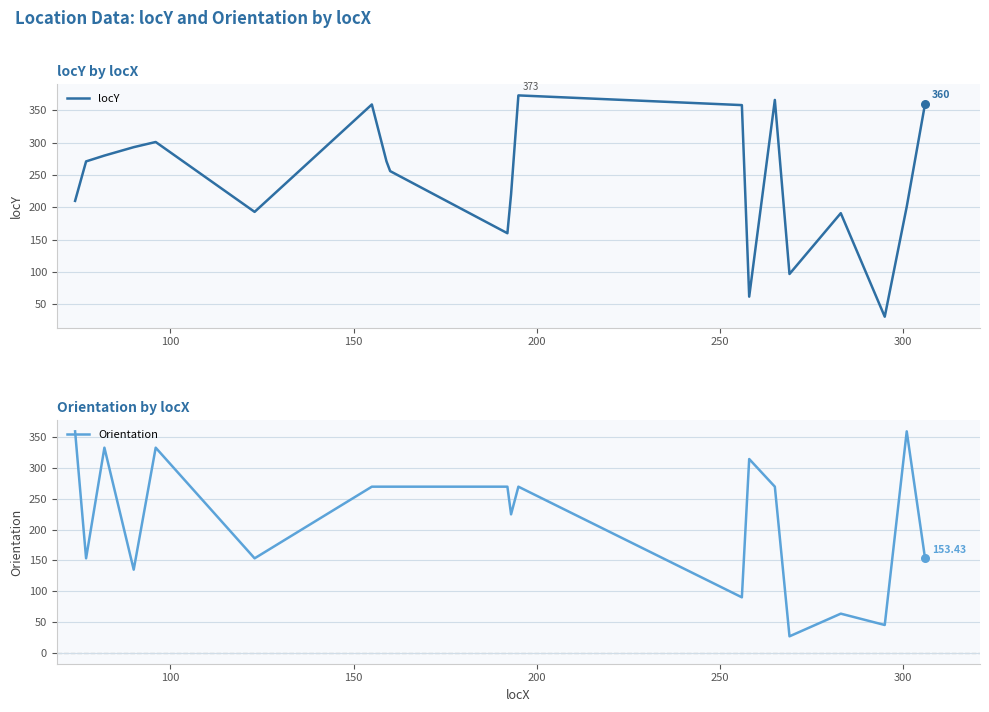

Which series has the widest spread of Y values?

locY